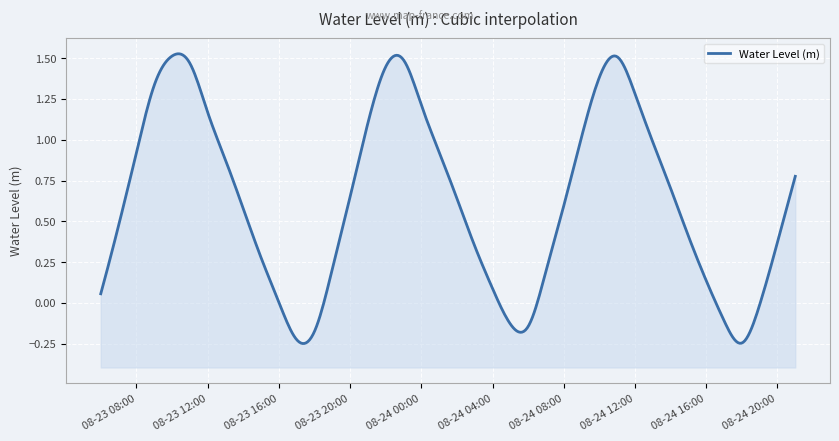

List the labels in order of value, smallest first.

2024-08-24 18:00:00, 2024-08-23 17:00:00, 2024-08-23 18:00:00, 2024-08-24 06:00:00, 2024-08-24 05:00:00, 2024-08-24 17:00:00, 2024-08-24 19:00:00, 2024-08-23 16:00:00, 2024-08-23 06:00:00, 2024-08-24 04:00:00, 2024-08-24 16:00:00, 2024-08-24 07:00:00, 2024-08-23 19:00:00, 2024-08-23 15:00:00, 2024-08-24 03:00:00, 2024-08-24 20:00:00, 2024-08-24 15:00:00, 2024-08-23 07:00:00, 2024-08-23 14:00:00, 2024-08-24 08:00:00, 2024-08-24 02:00:00, 2024-08-23 20:00:00, 2024-08-24 14:00:00, 2024-08-24 21:00:00, 2024-08-23 13:00:00, 2024-08-23 08:00:00, 2024-08-24 01:00:00, 2024-08-24 13:00:00, 2024-08-24 09:00:00, 2024-08-23 21:00:00, 2024-08-23 12:00:00, 2024-08-24 00:00:00, 2024-08-24 12:00:00, 2024-08-23 09:00:00, 2024-08-24 10:00:00, 2024-08-23 22:00:00, 2024-08-23 11:00:00, 2024-08-23 23:00:00, 2024-08-24 11:00:00, 2024-08-23 10:00:00